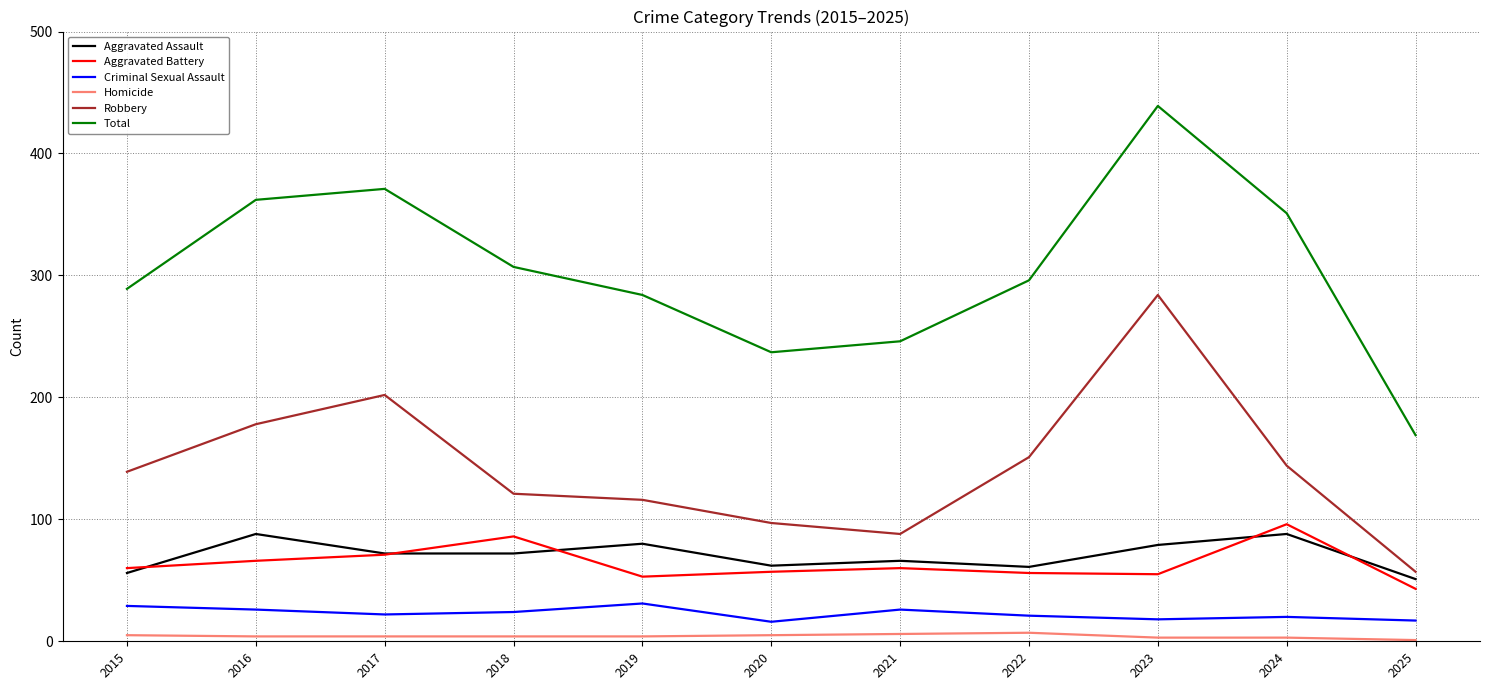

Which series has the largest range (max minus min)?

Total